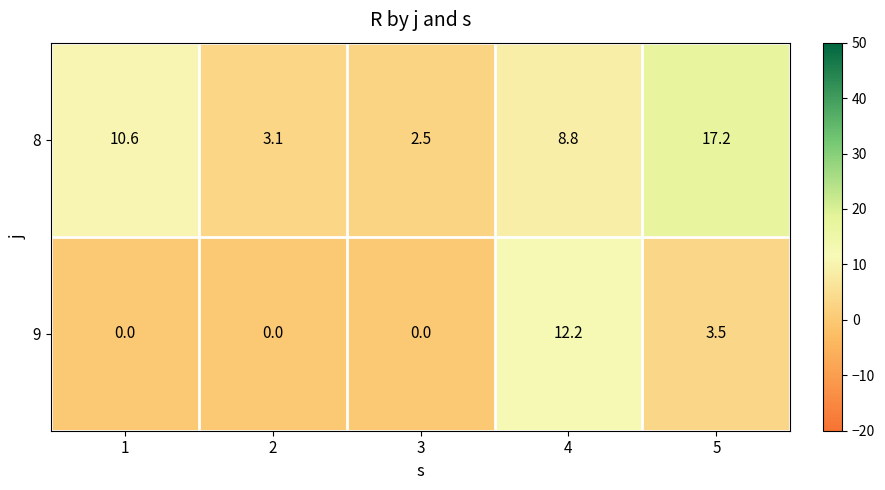

Is it true that 9 equals 0.0 at 3?

True